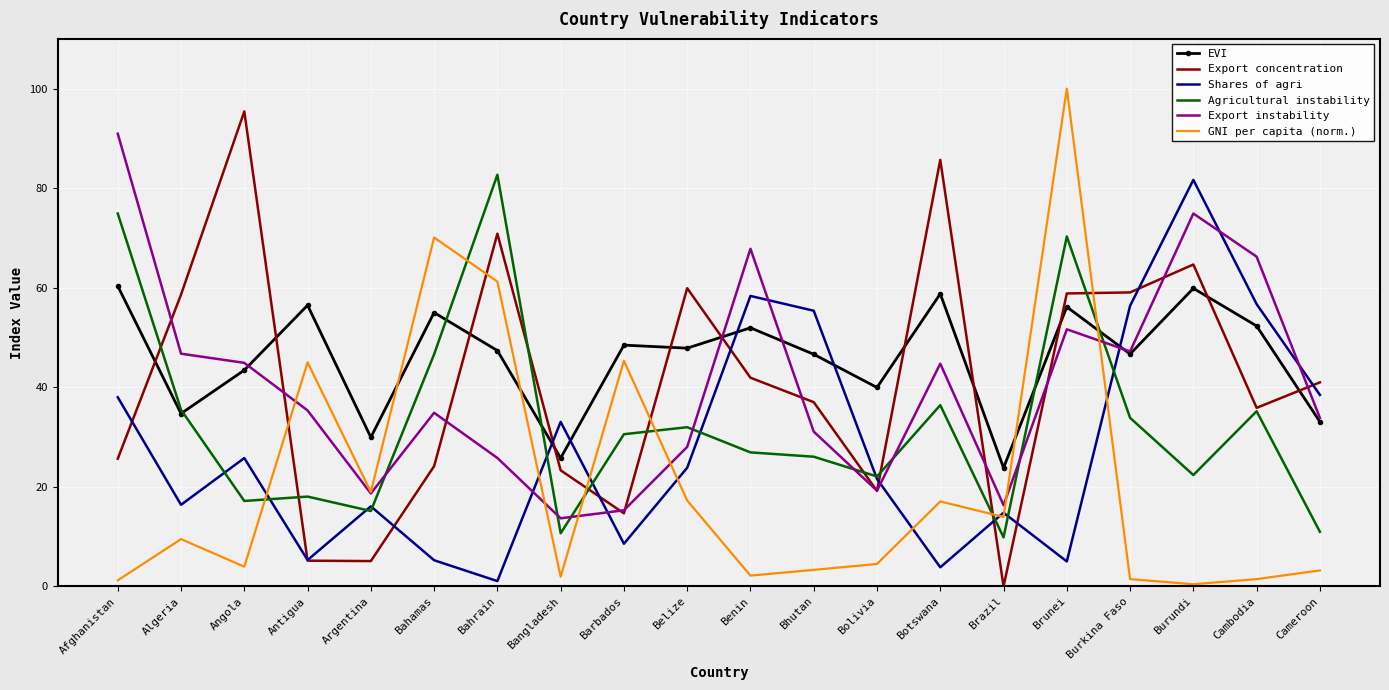

At how many categories does at least one series exceed 88?

3